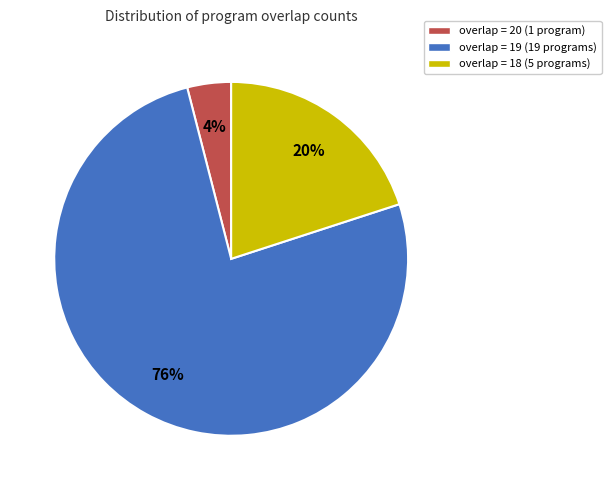

To the nearest percent, what percentage of the pie is overlap = 18 (5 programs)?

20%